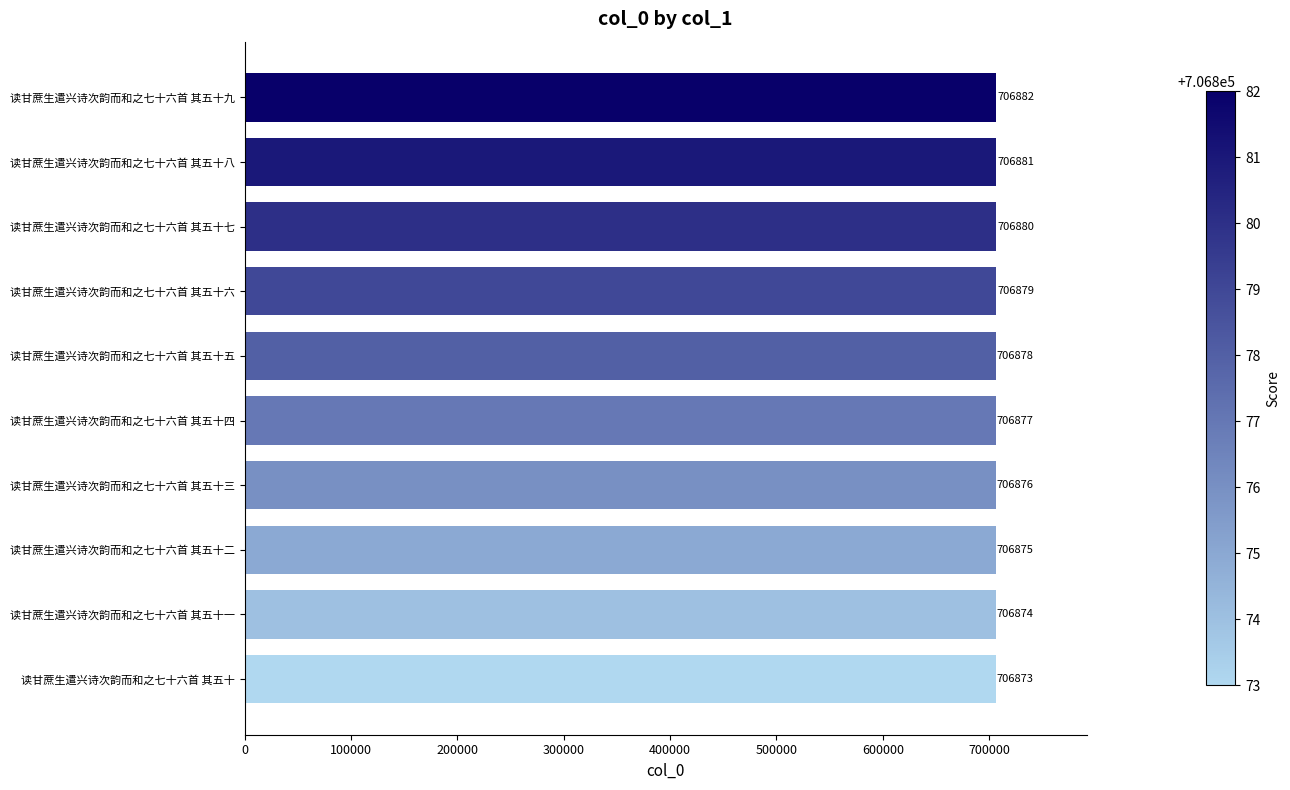

List the labels in order of value, smallest first.

读甘蔗生遣兴诗次韵而和之七十六首 其五十, 读甘蔗生遣兴诗次韵而和之七十六首 其五十一, 读甘蔗生遣兴诗次韵而和之七十六首 其五十二, 读甘蔗生遣兴诗次韵而和之七十六首 其五十三, 读甘蔗生遣兴诗次韵而和之七十六首 其五十四, 读甘蔗生遣兴诗次韵而和之七十六首 其五十五, 读甘蔗生遣兴诗次韵而和之七十六首 其五十六, 读甘蔗生遣兴诗次韵而和之七十六首 其五十七, 读甘蔗生遣兴诗次韵而和之七十六首 其五十八, 读甘蔗生遣兴诗次韵而和之七十六首 其五十九